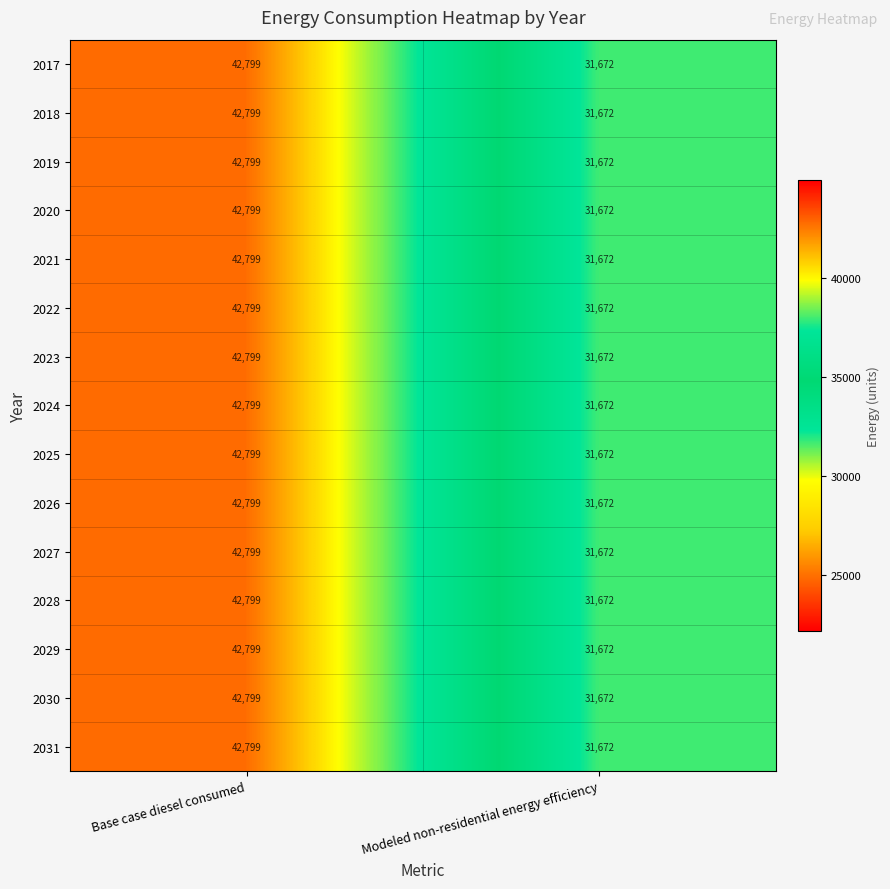

What is the maximum value shown in the chart?

42799